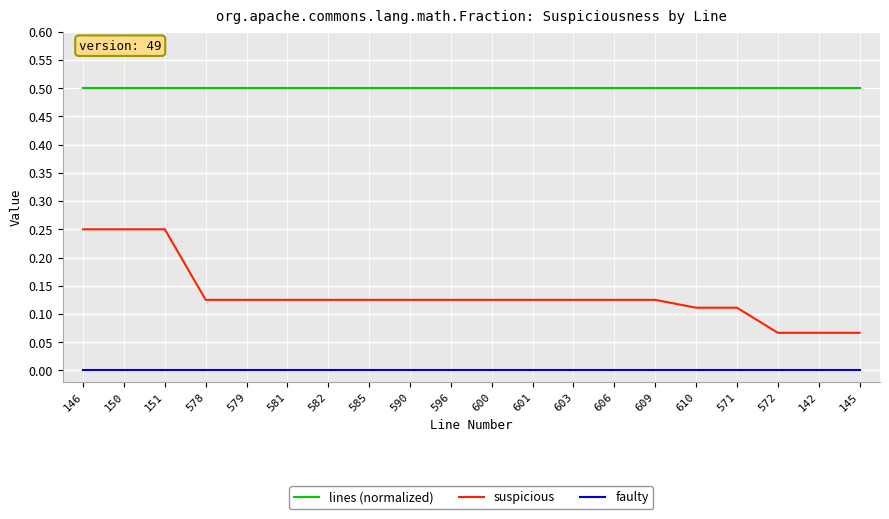

Is this an area chart (filled region under the line)?

No